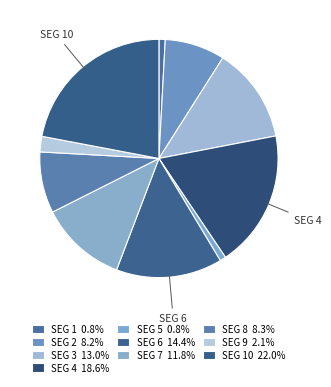

How many slices are in this pie chart?

10